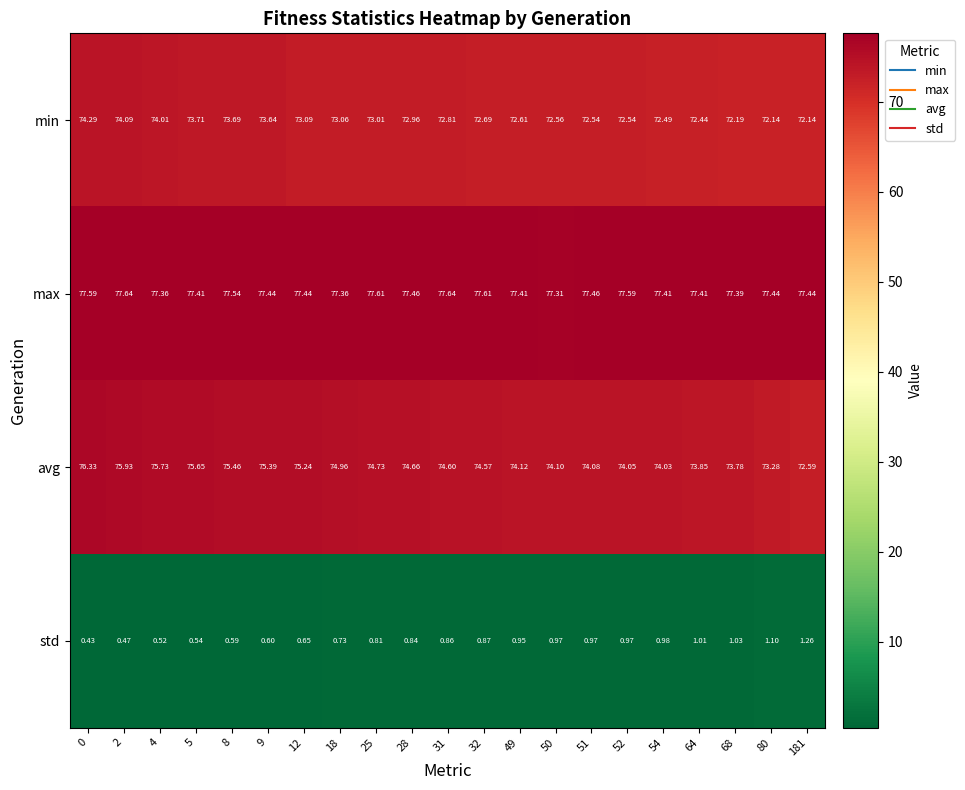

What is the greatest value displayed?

77.6